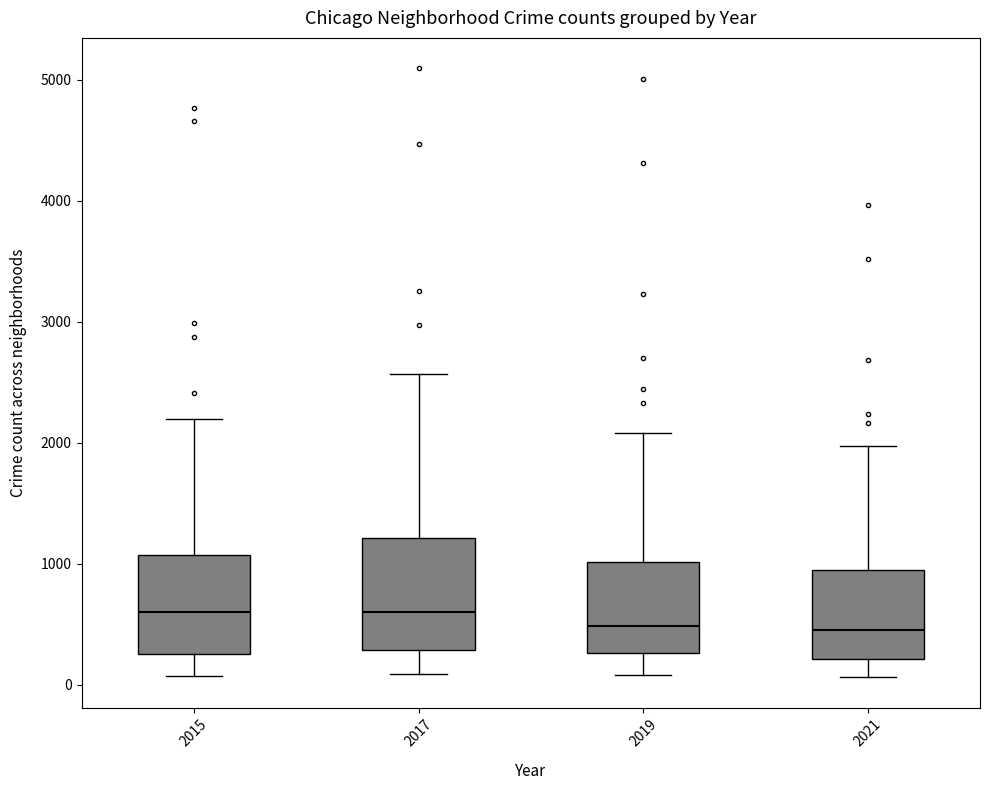

Where does the upper whisker of the box at x = 2017 end on the y-axis? The values are not printed on the chart, so give them approximately, as read against the axis.

2600